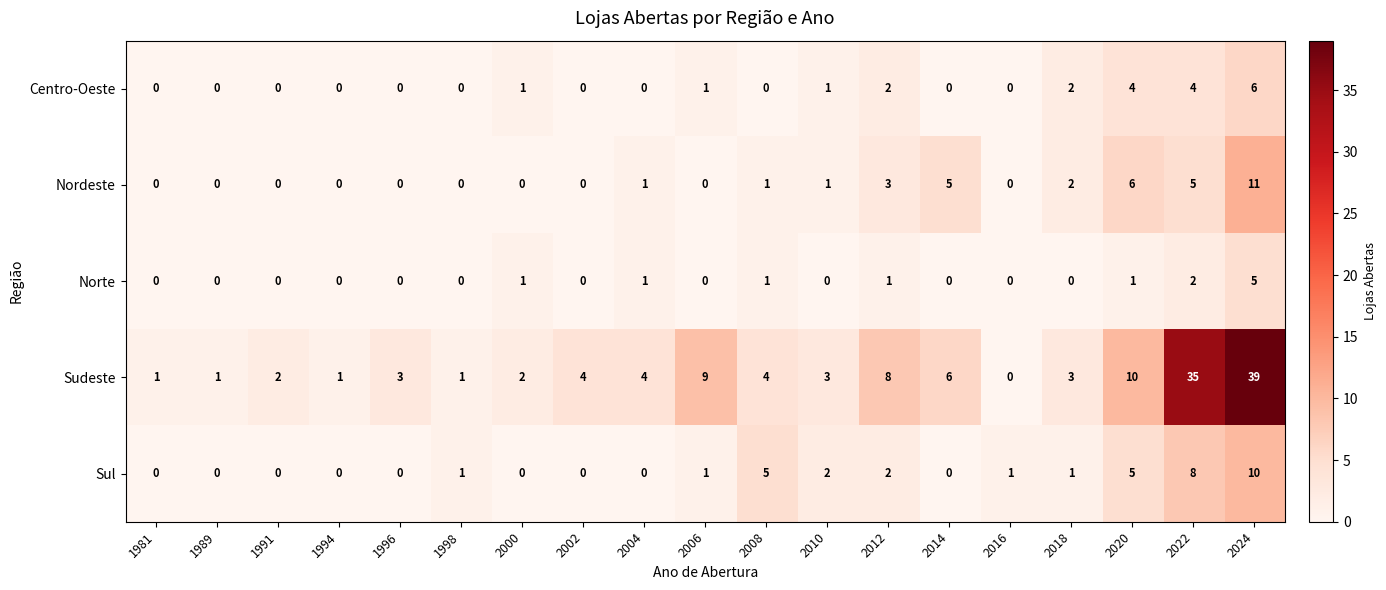

Where is Sudeste nearest to the value 19?

2020